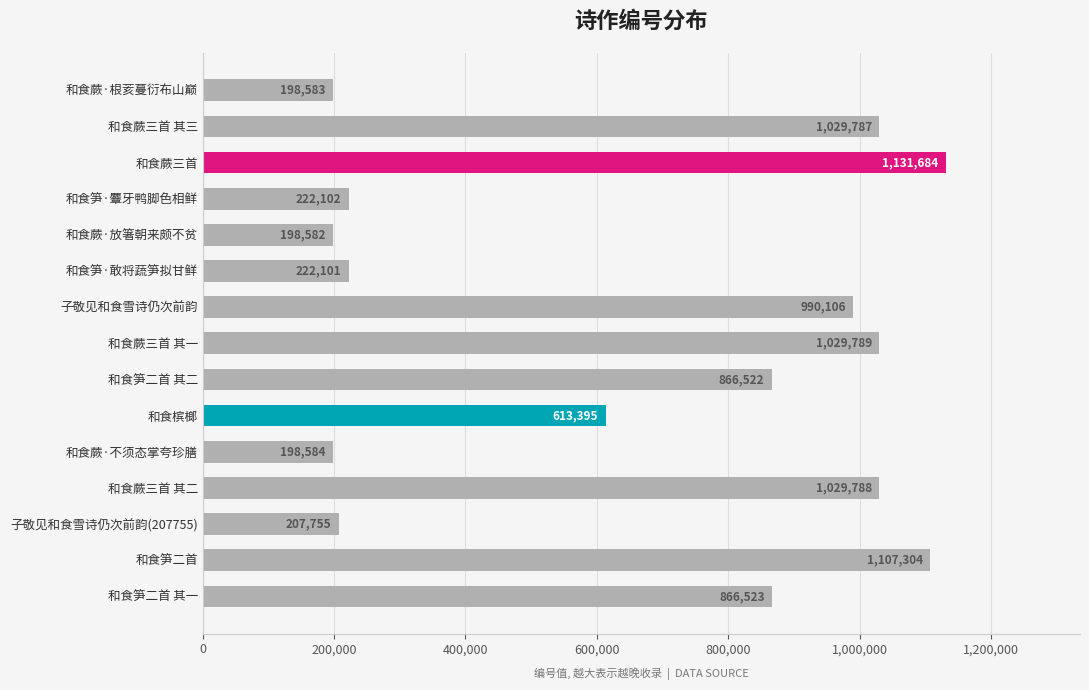

Between 和食笋二首 and 子敬见和食雪诗仍次前韵(207755), which is larger?

和食笋二首